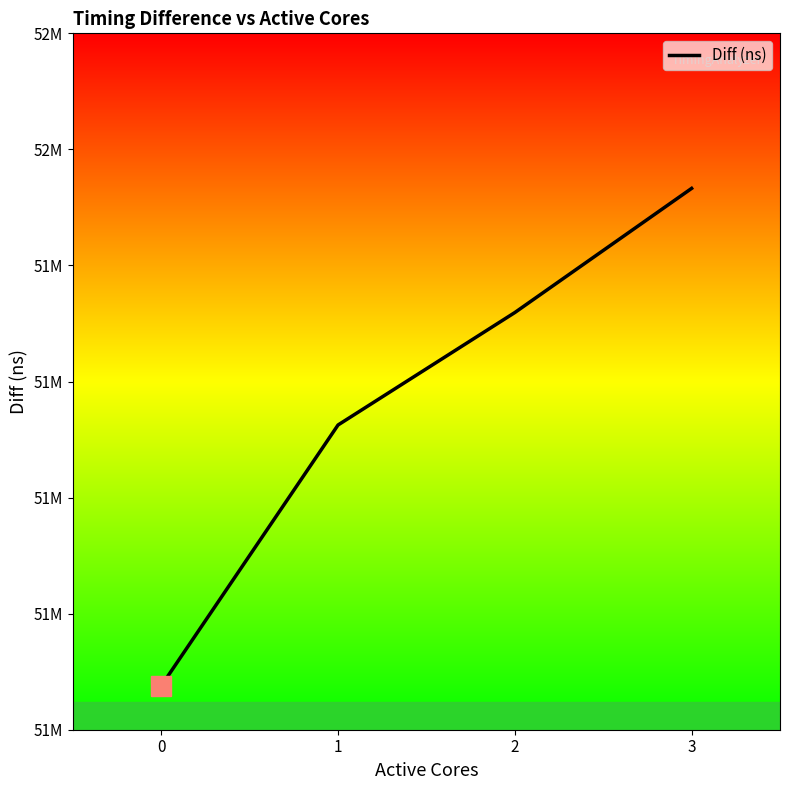

Is this an area chart (filled region under the line)?

No